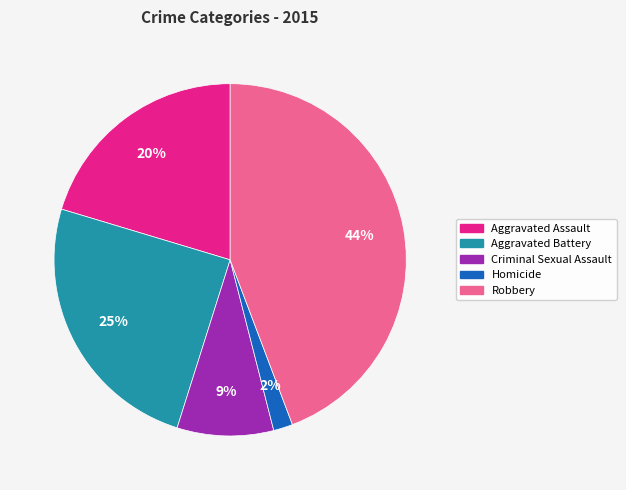

Which has a higher value, Robbery or Criminal Sexual Assault?

Robbery